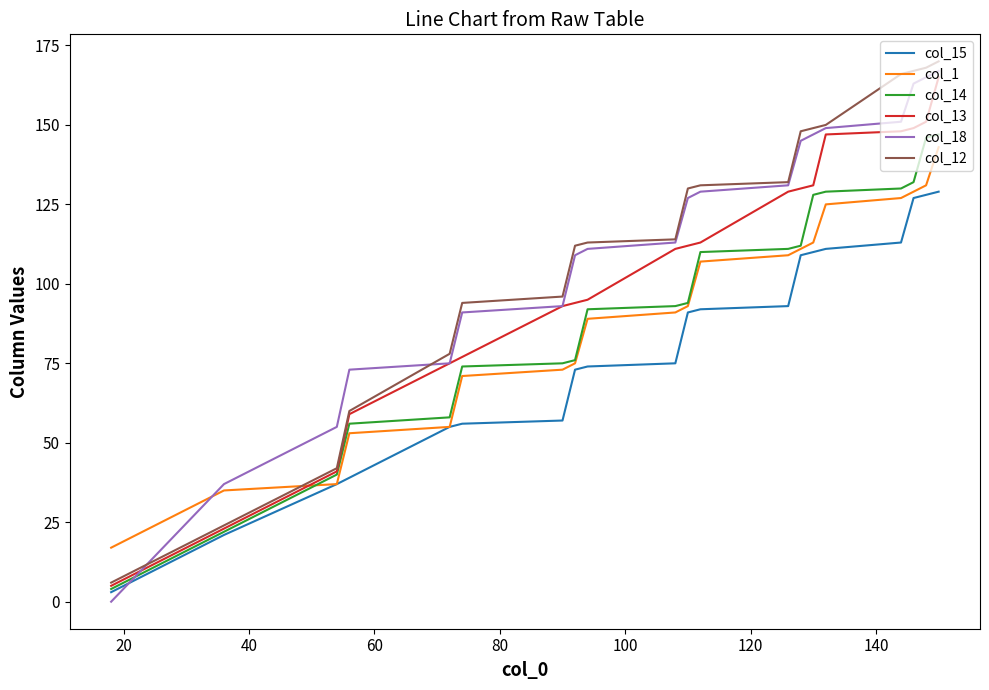

True or false: col_13 and col_12 intersect in this chart.

False